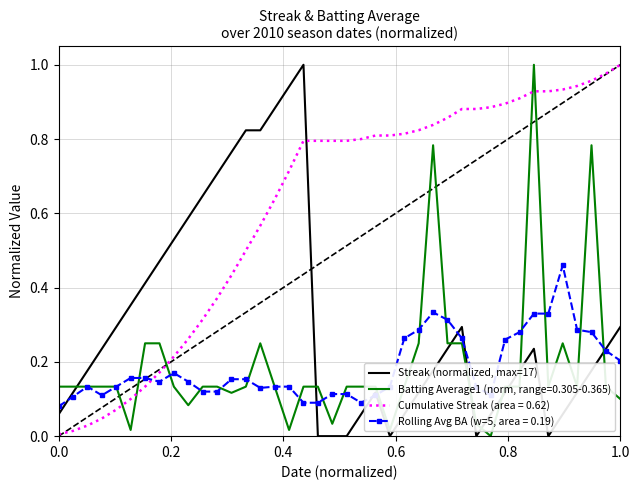

Which series has the largest total across all categories?

Cumulative Streak (area = 0.62)